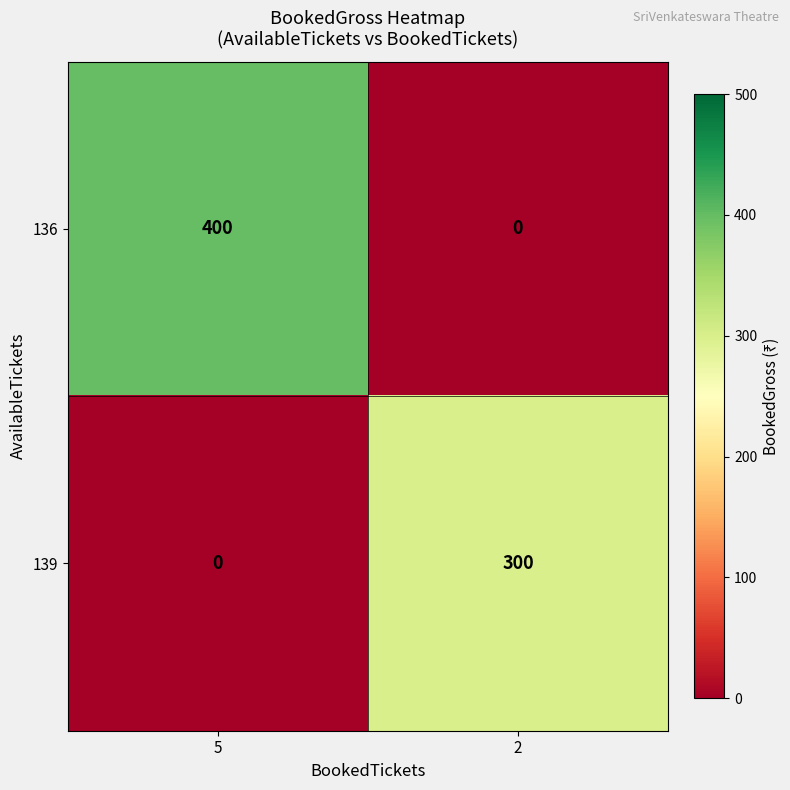

Between 5 and 2, which series saw the biggest shift?

136